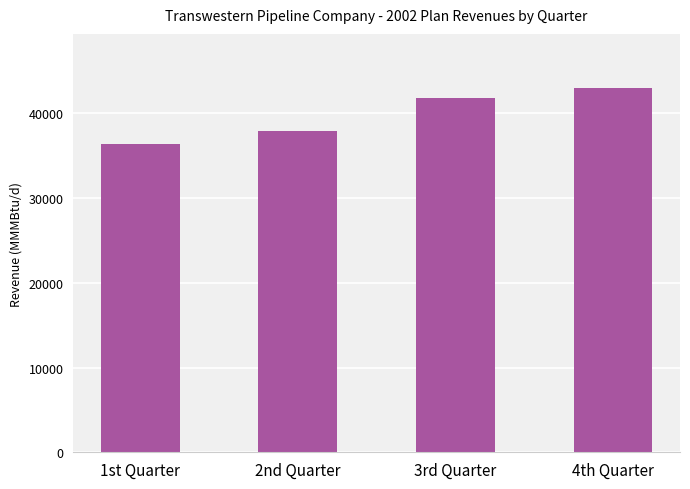

Is it true that the value at 4th Quarter is 42930.6?

True